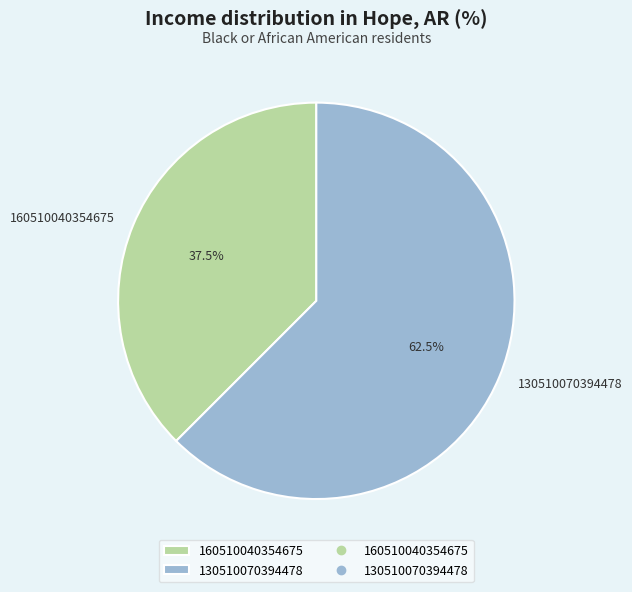

Combined, do 130510070394478 and 160510040354675 account for over 50%?

Yes